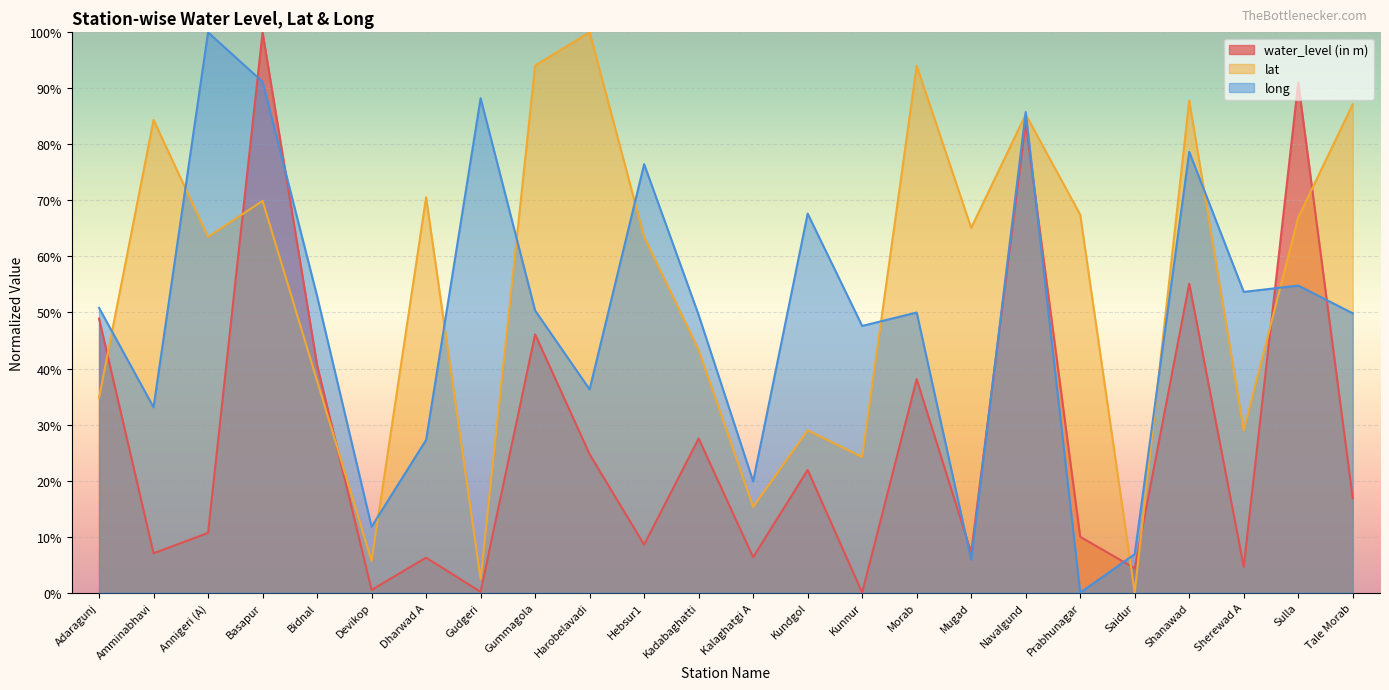

What is the total value across all series at Dharwad A?

104.1